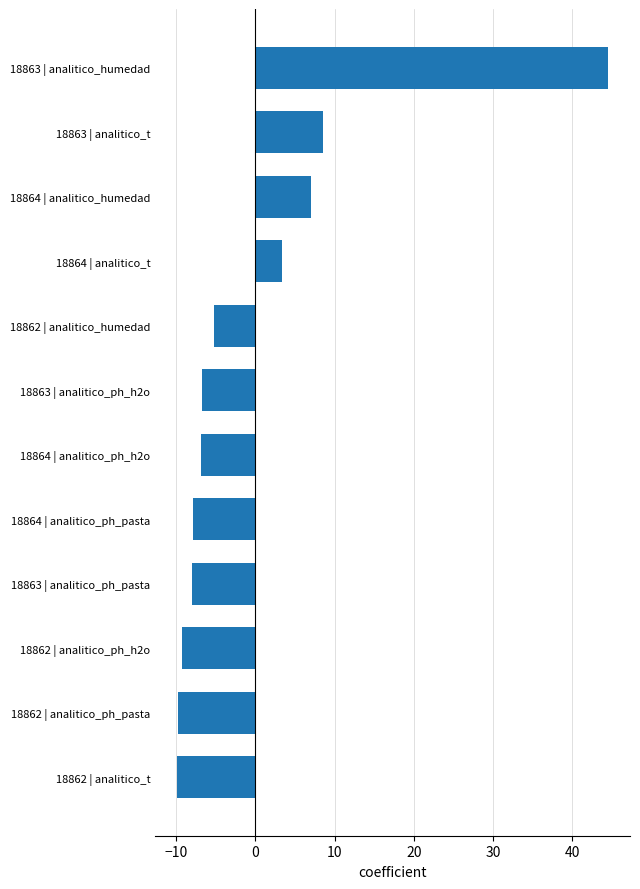

True or false: the data shows 1.9 at 18864 | analitico_humedad.

False